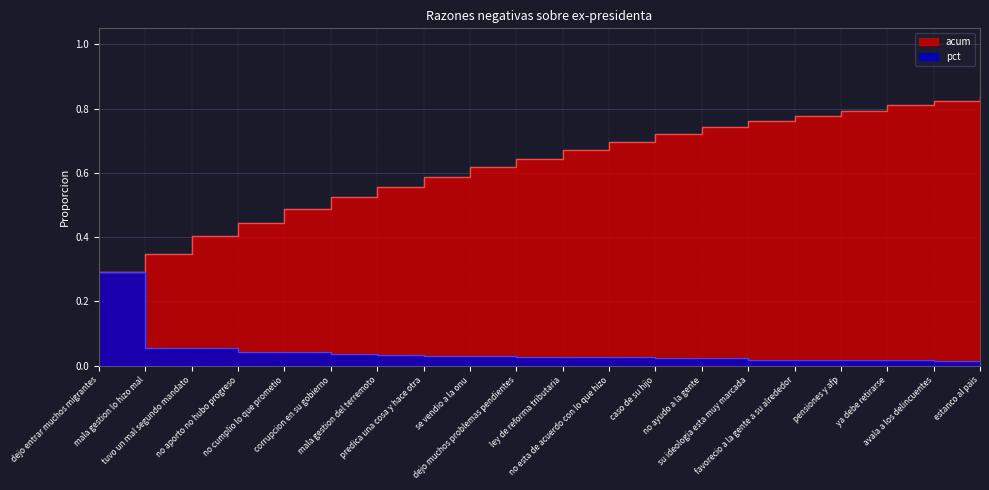

True or false: acum has a value of 0.3 at dejo entrar muchos migrantes.

True